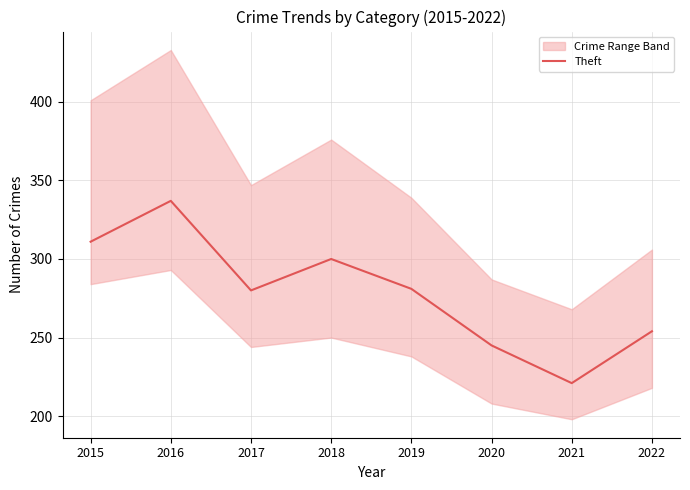

List the labels in order of value, largest first.

2016, 2015, 2018, 2019, 2017, 2022, 2020, 2021